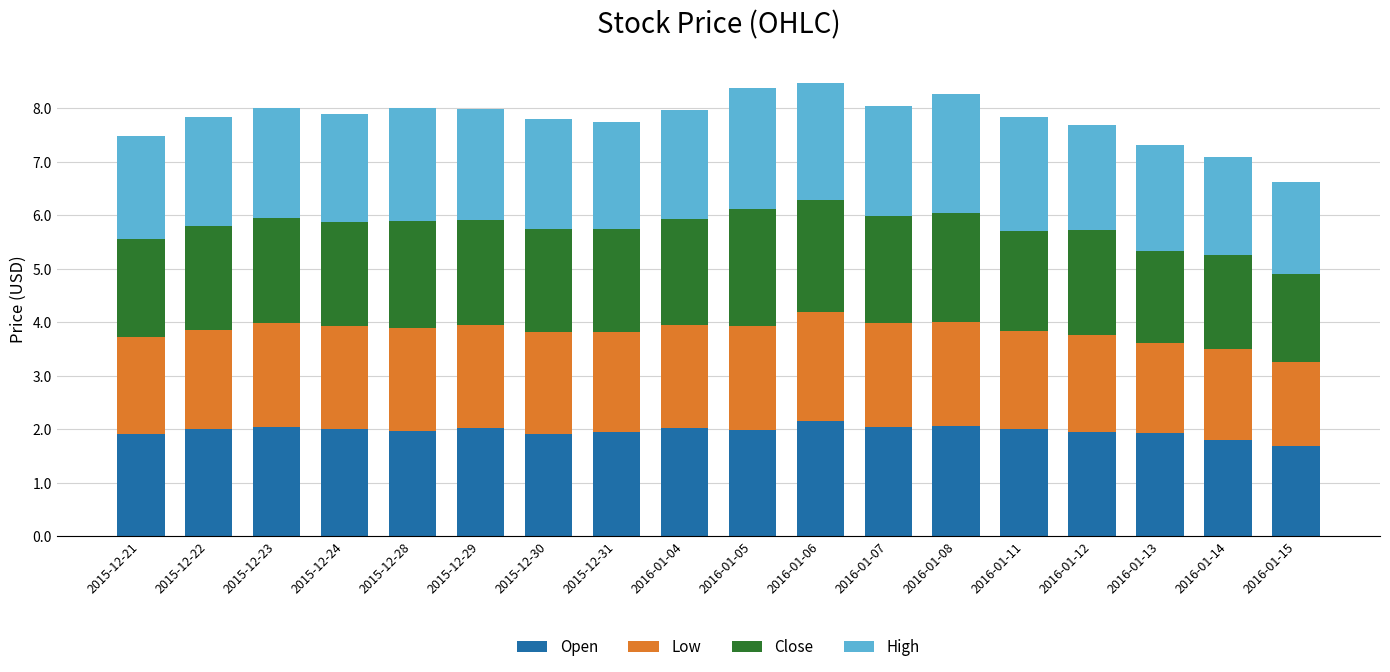

What is the total value across all series at 2015-12-21?

7.5